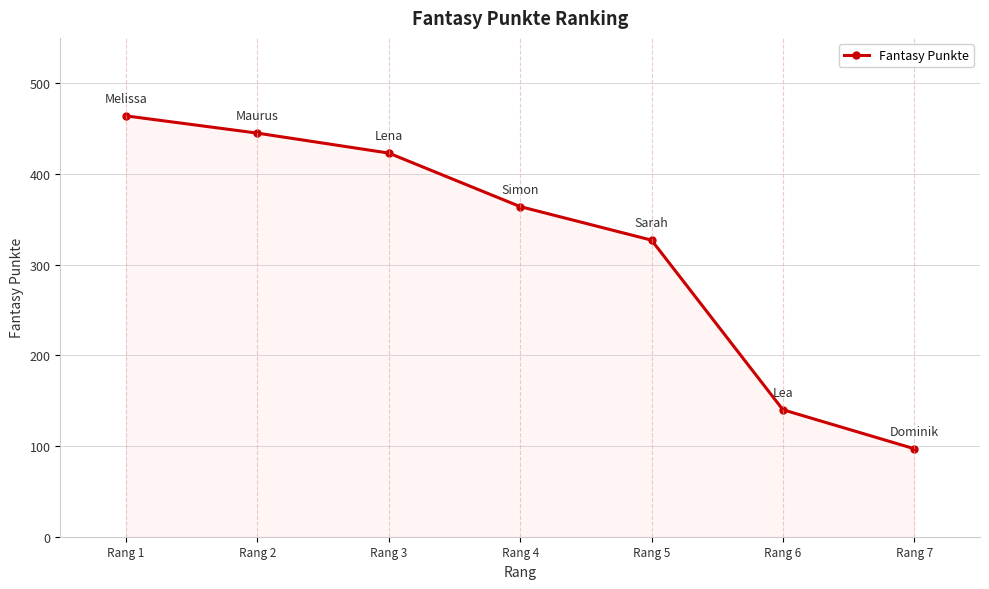

What is the sum of the values at Rang 7 and Rang 1?

561